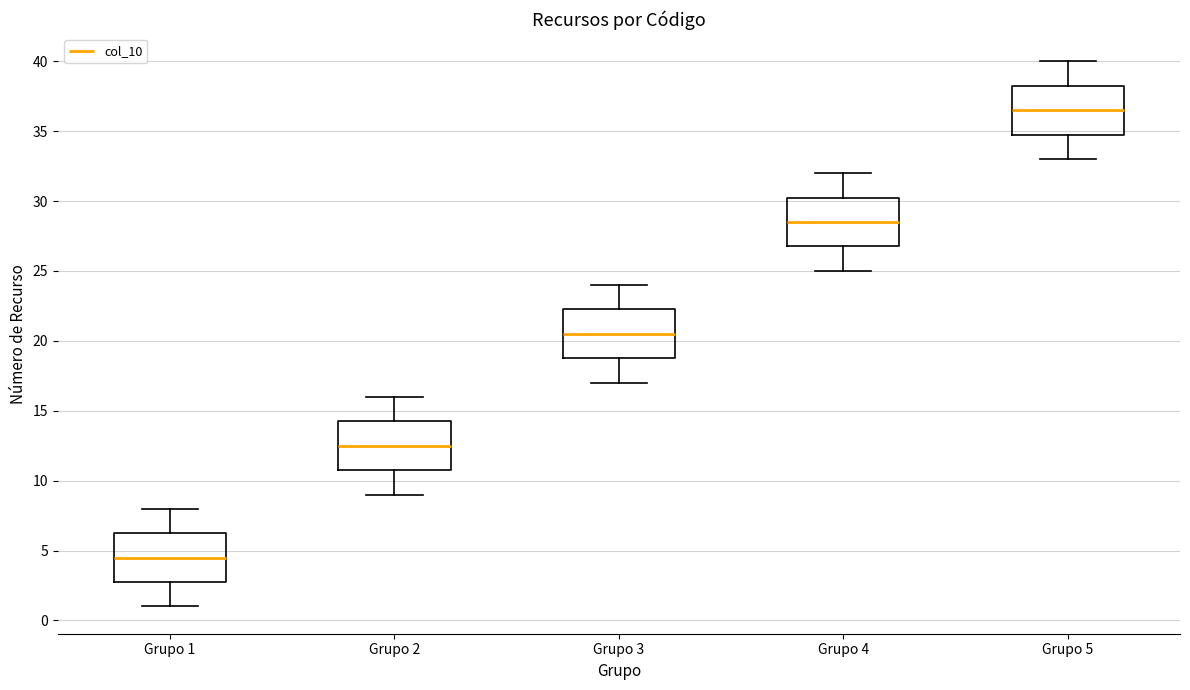

Reading left to right, read every box against the y-axis: the position of its median line, the range the box covers, and the ends of its whiskers. The values are not printed on the chart, so give them approximately, as read against the axis.

Grupo 1: median 4.5, box 3.0 to 6.5, whiskers 1.0 to 8.0
Grupo 2: median 12.5, box 11.0 to 14.5, whiskers 9.0 to 16.0
Grupo 3: median 20.5, box 19.0 to 22.5, whiskers 17.0 to 24.0
Grupo 4: median 28.5, box 27.0 to 30.5, whiskers 25.0 to 32.0
Grupo 5: median 36.5, box 35.0 to 38.5, whiskers 33.0 to 40.0